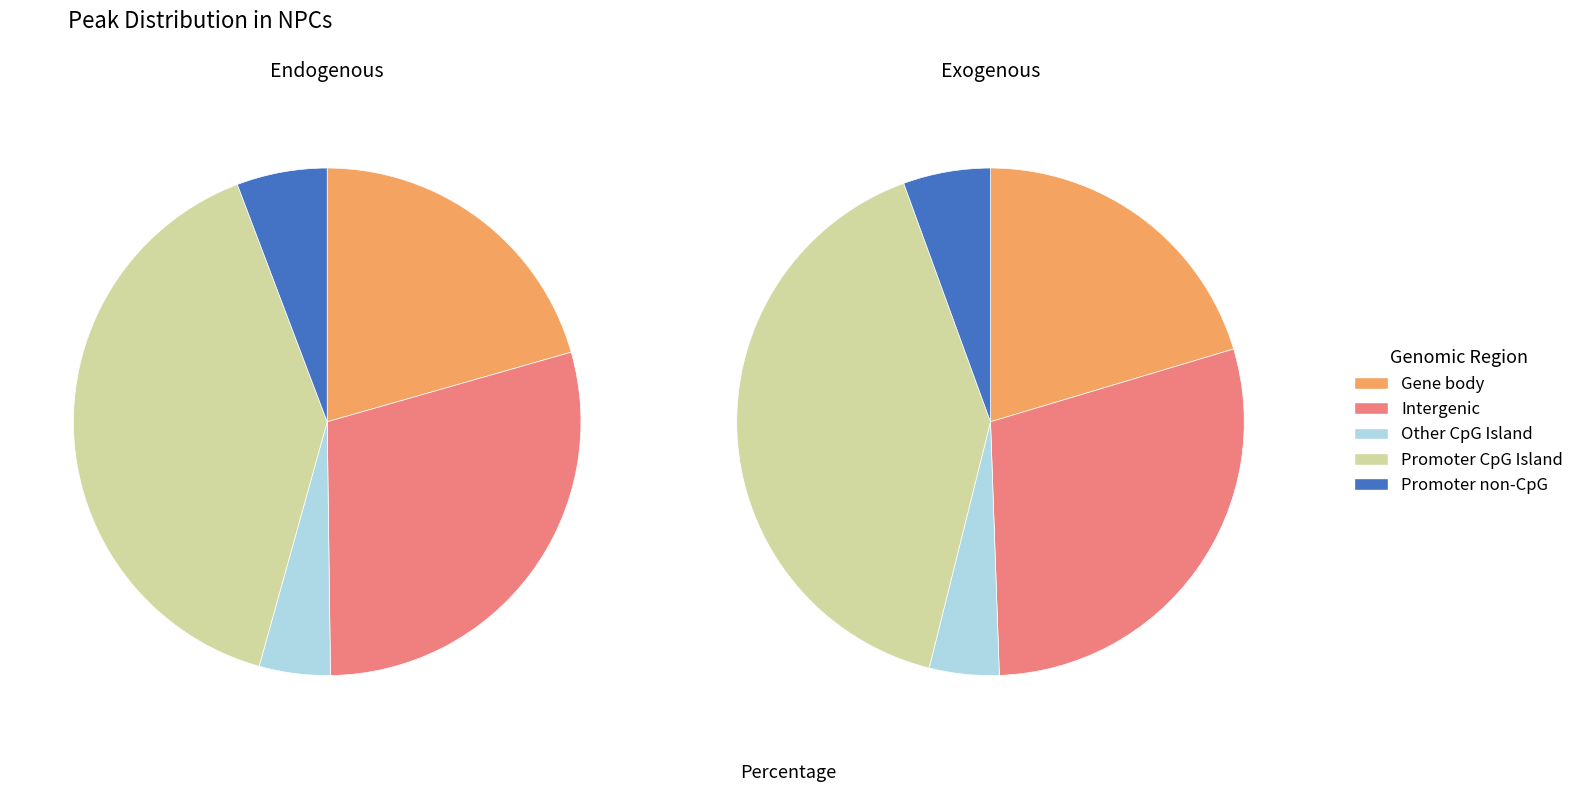

The d6 slice represents 19% of the pie. True or false?

False